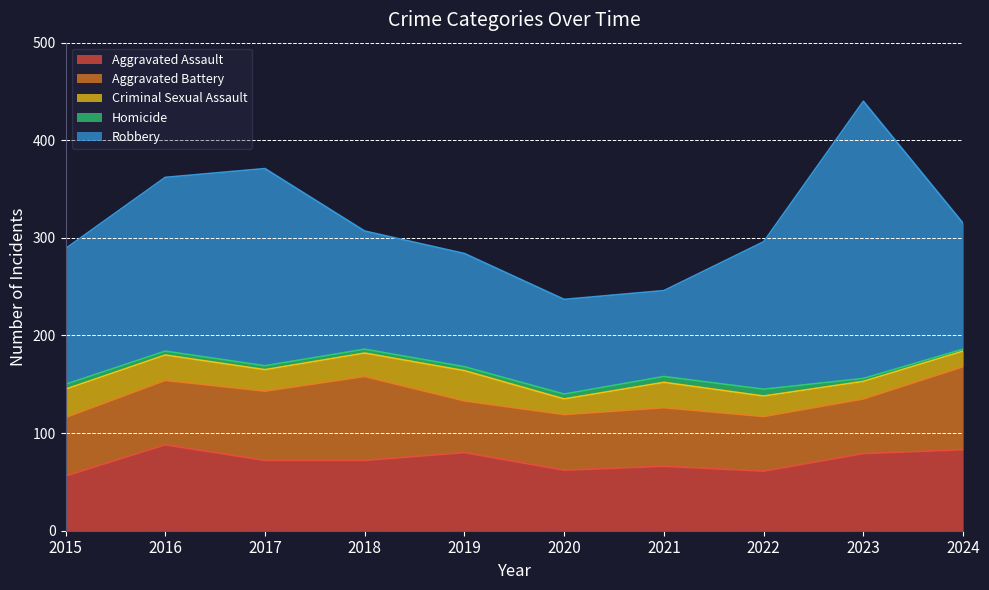

Which has a higher value, 2023 or 2021?

2023